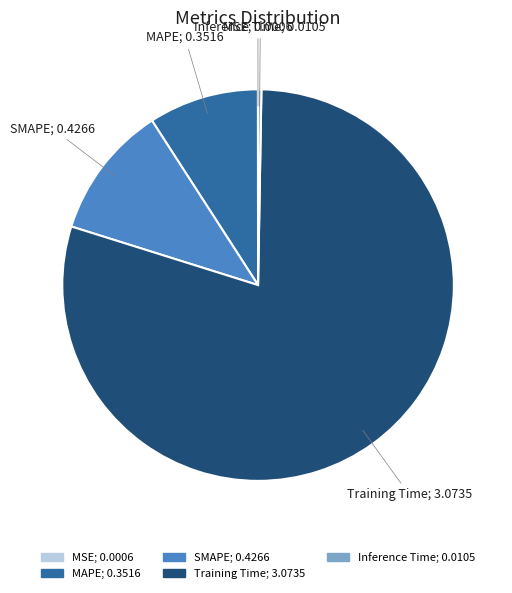

Do SMAPE and Training Time together represent more than half of the pie?

Yes